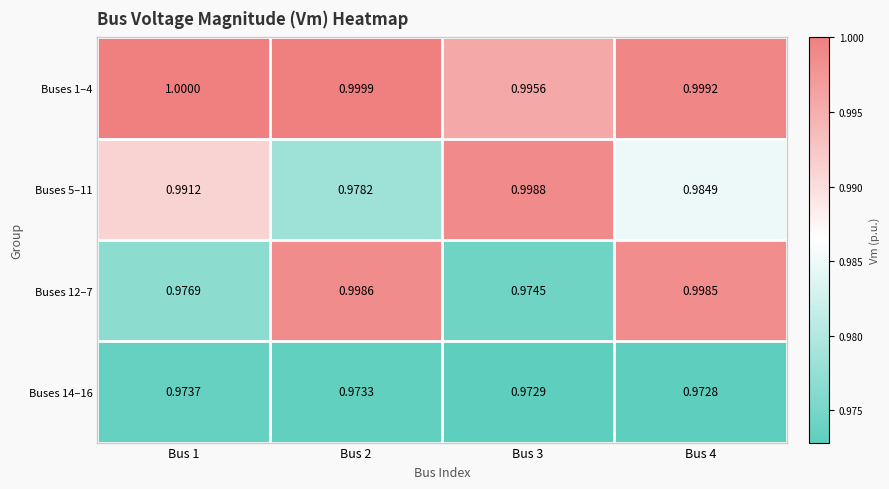

At which category is the sum across all series the highest?

Bus 4